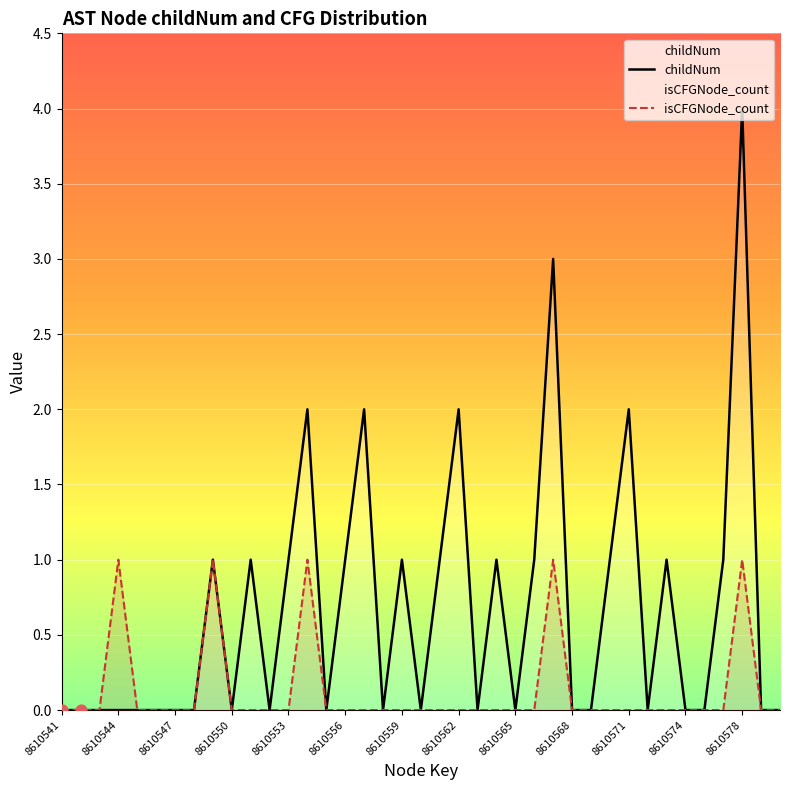

Which series has the widest spread of Y values?

childNum